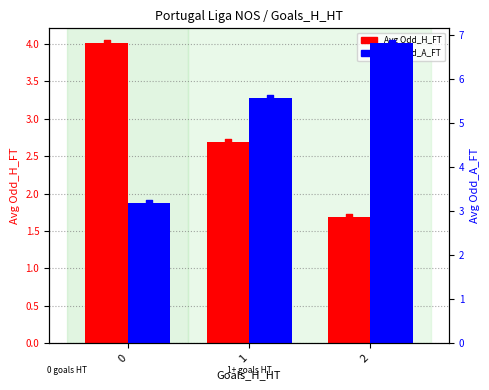

Which series contains the highest Y value?

Avg Odd_A_FT